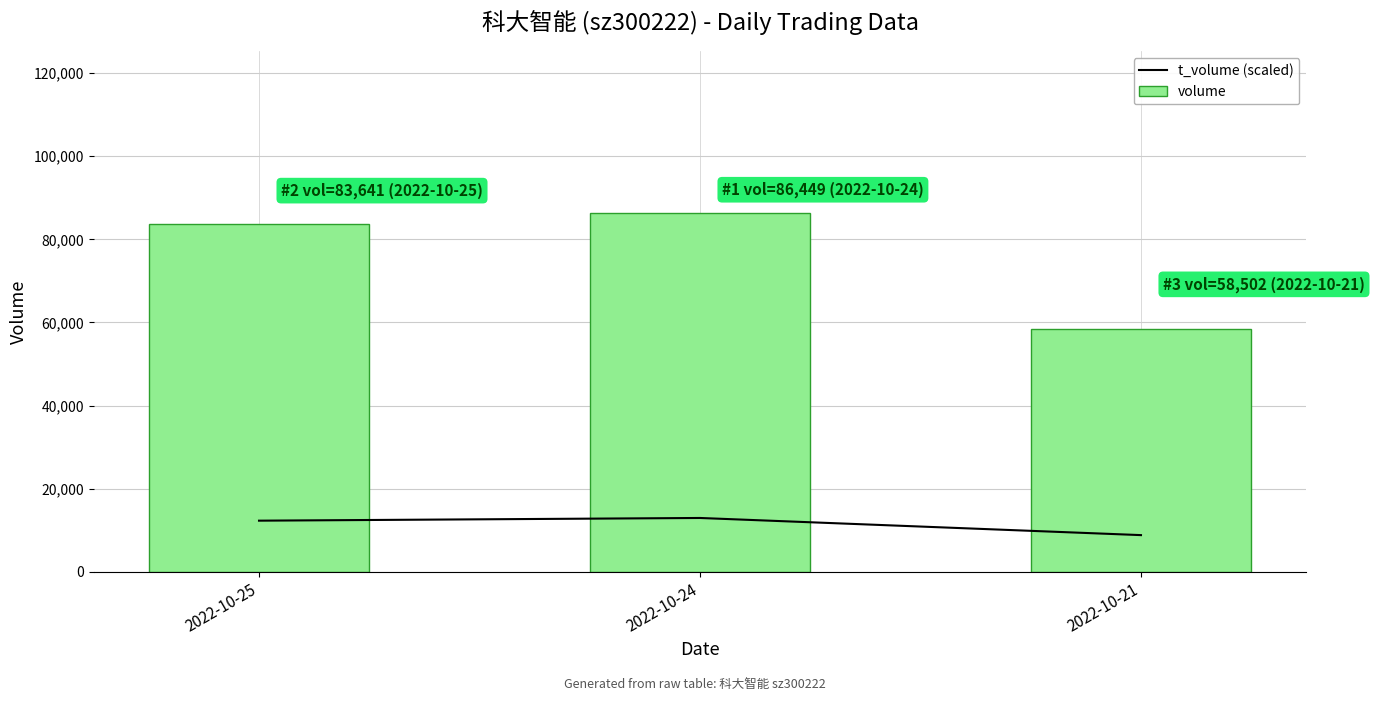

At which label is volume closest to 72475?

2022-10-25